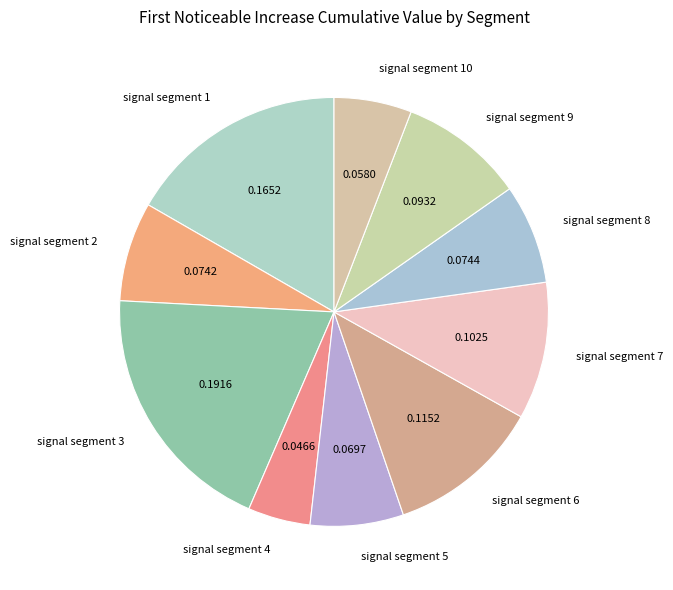

What is the smallest slice in the pie chart?

signal segment 4